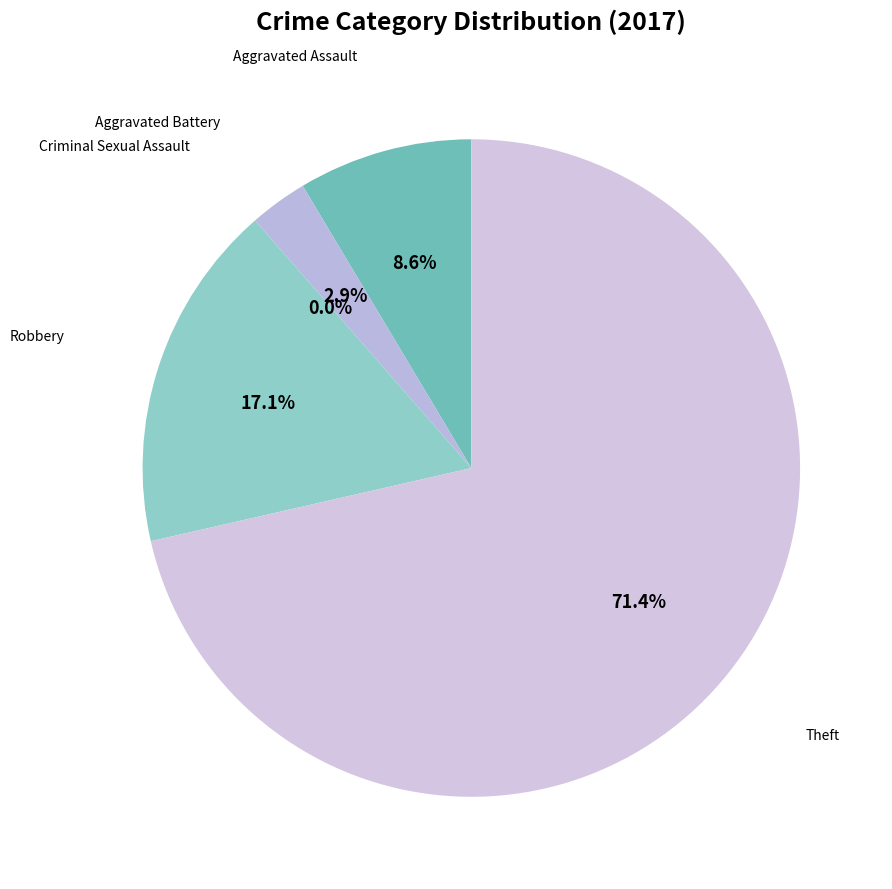

Does Robbery account for over 50% of the chart?

No